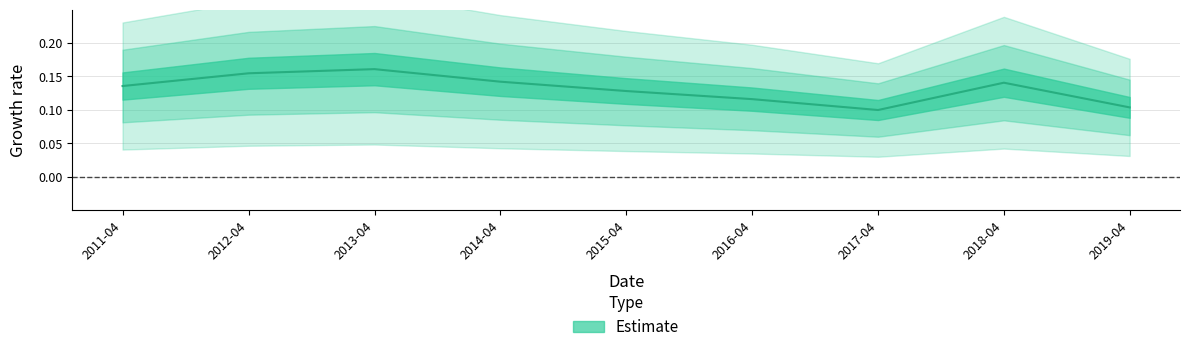

At which category does the data reach its first local peak?

2013-04